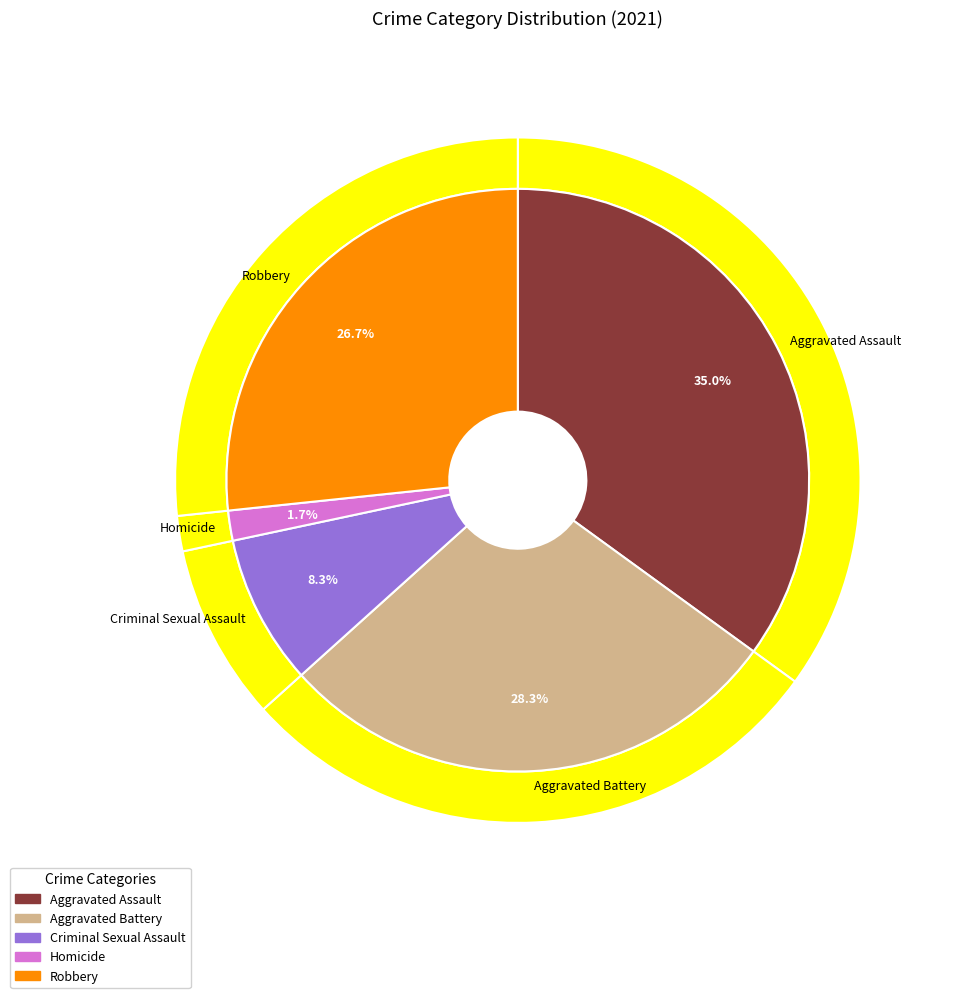

Approximately how many times larger is the value at Criminal Sexual Assault compared to Aggravated Assault?

0.2